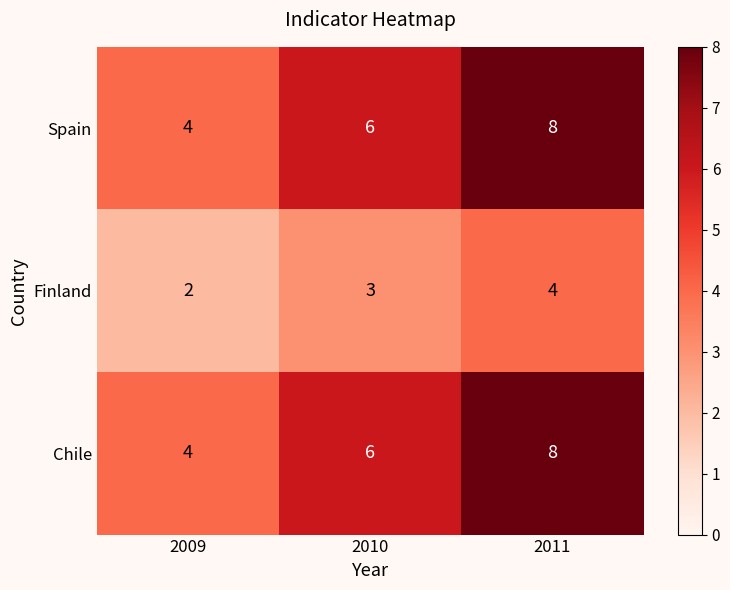

Count the Chile values in the range 4 to 8.

3